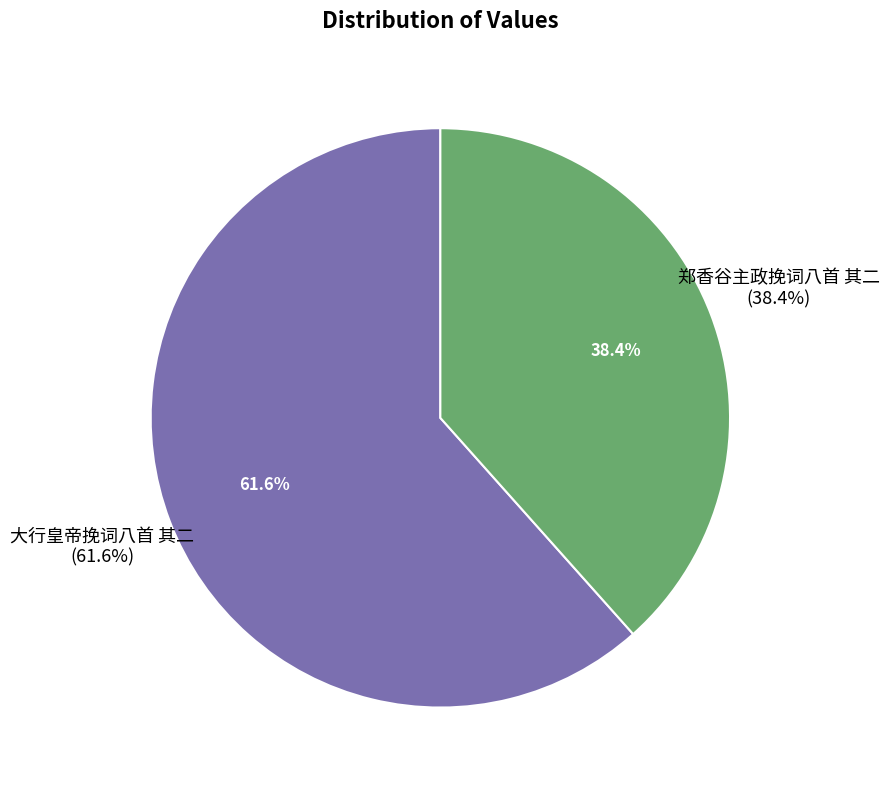

Which category has the smallest portion of the pie?

郑香谷主政挽词八首 其二